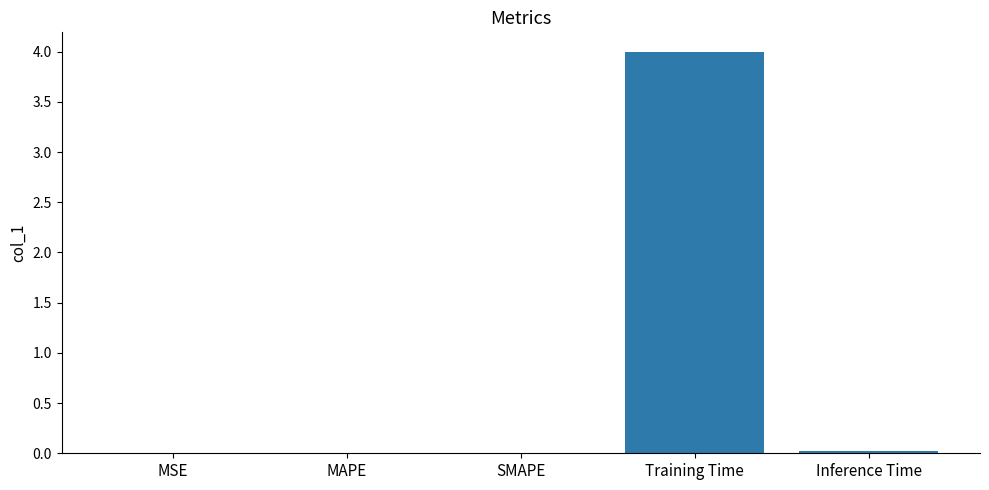

True or false: the data shows 0.0 at Inference Time.

True